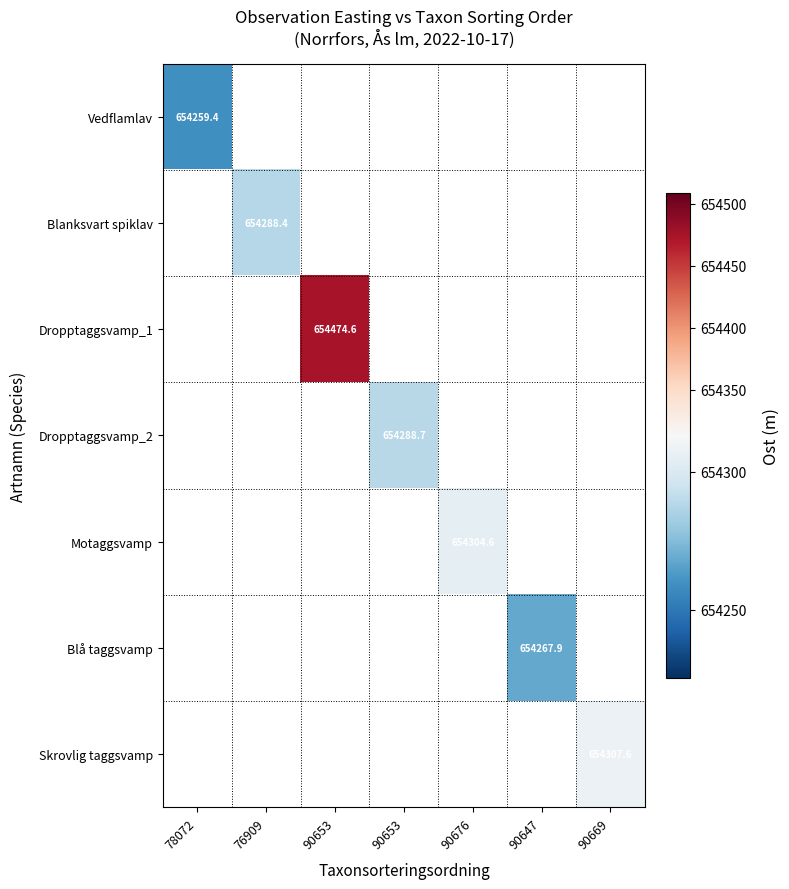

List the labels in order of Vedflamlav value, largest first.

78072, 76909, 90653, 90653, 90676, 90647, 90669